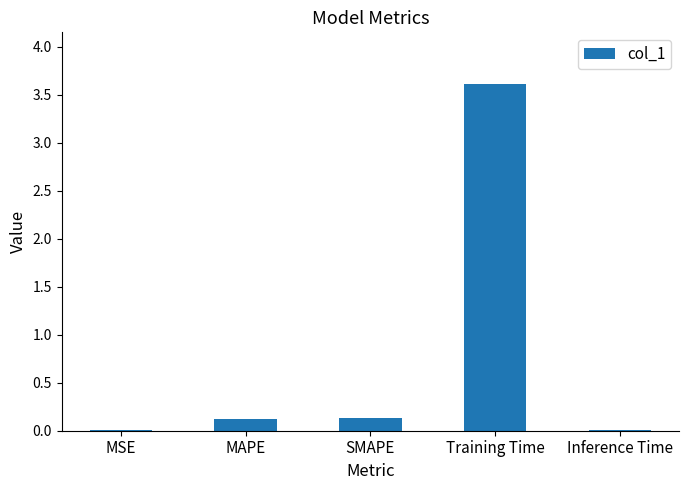

Between MAPE and Training Time, which is larger?

Training Time